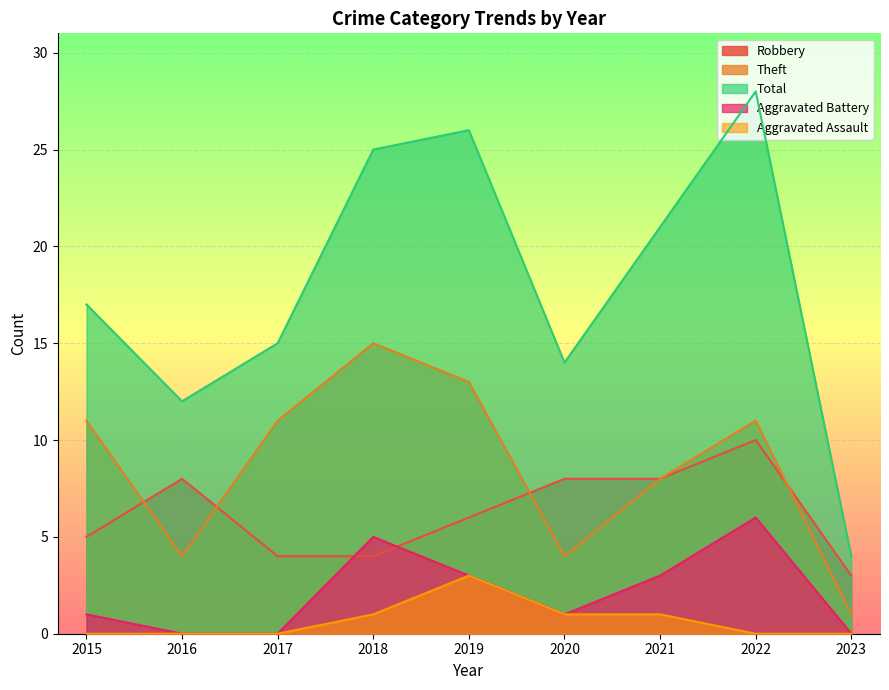

How many data points does each series have?

9